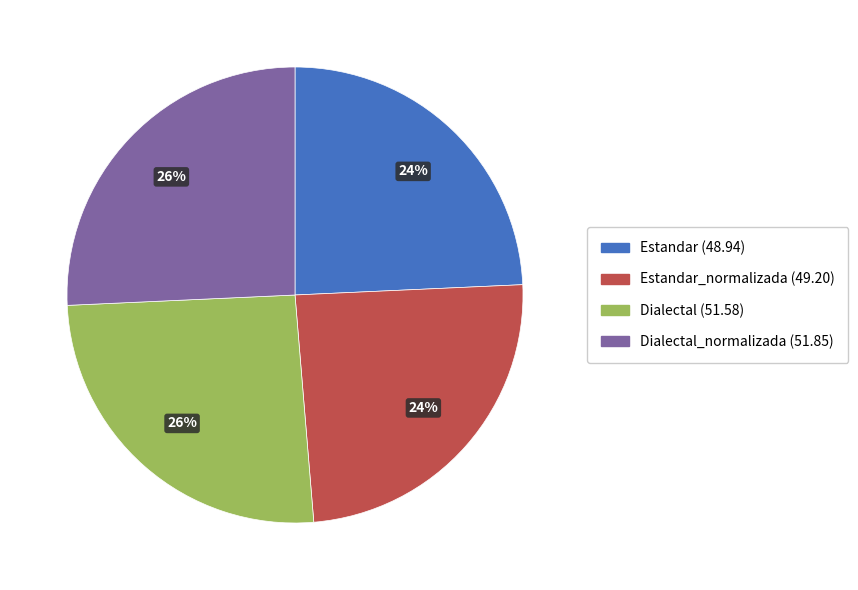

Is there a majority slice in this chart?

No